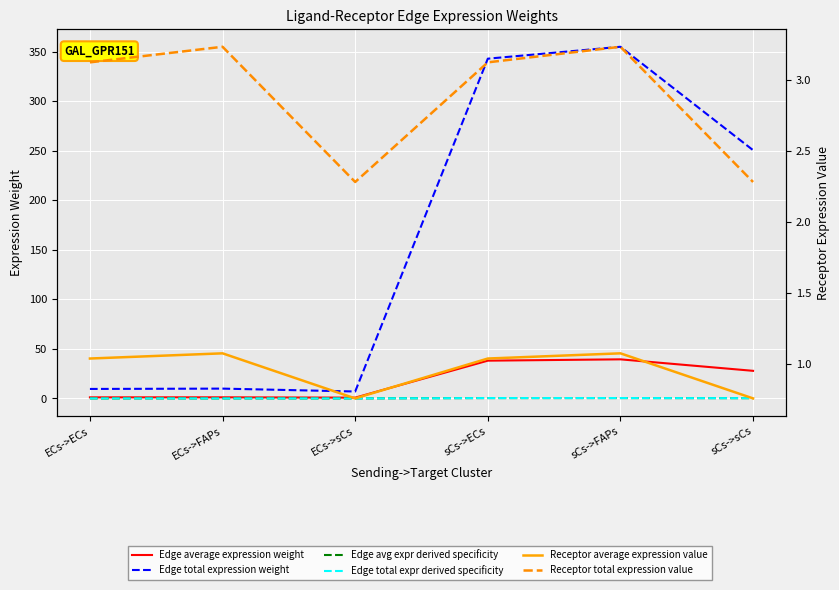

Is it true that Edge avg expr derived specificity equals 0.5 at sCs->FAPs?

False